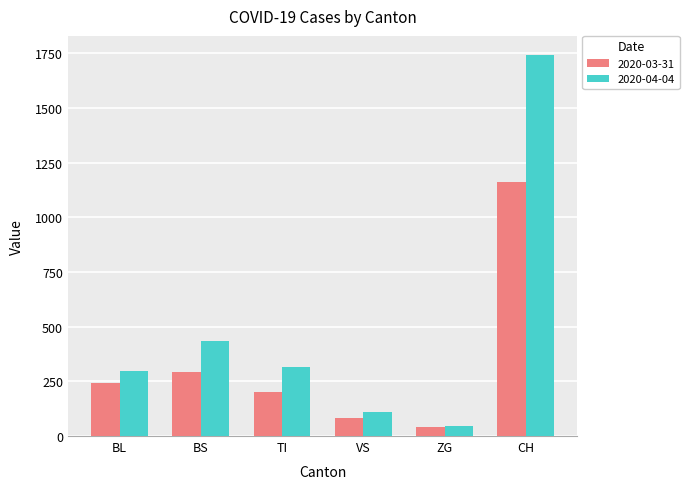

Read the 2020-03-31 value at TI.

202